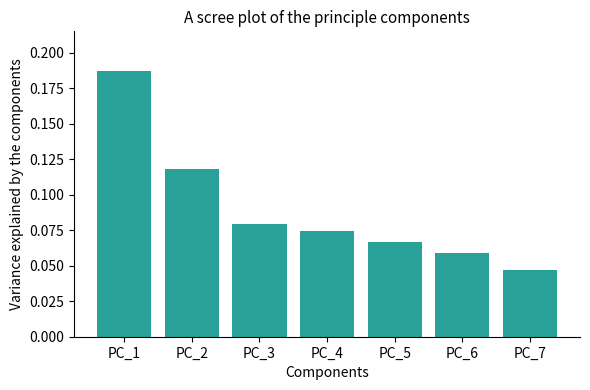

Rank the categories by value from lowest to highest.

PC_7, PC_6, PC_5, PC_4, PC_3, PC_2, PC_1